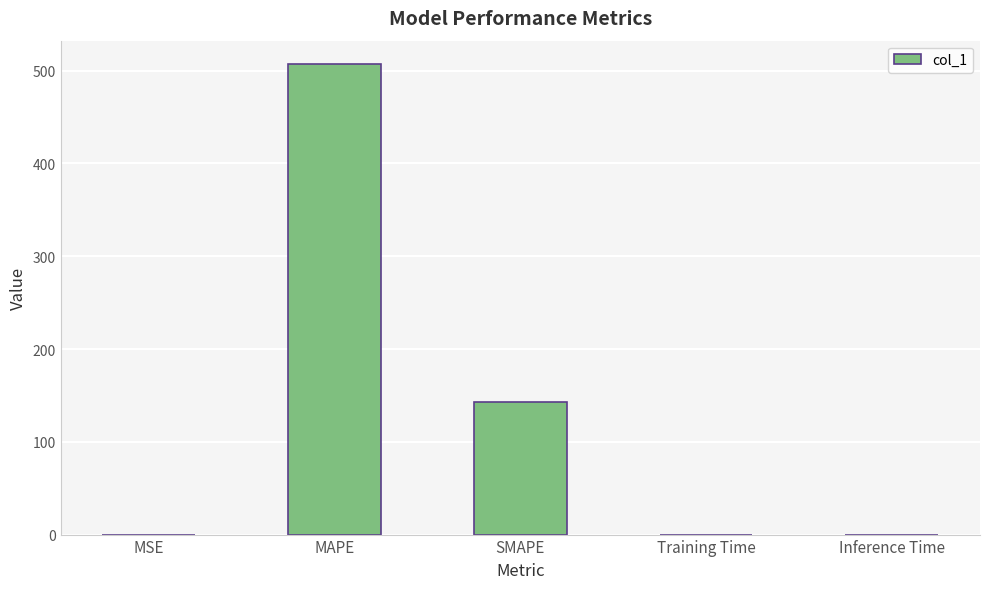

True or false: the data shows 0.0 at MSE.

True